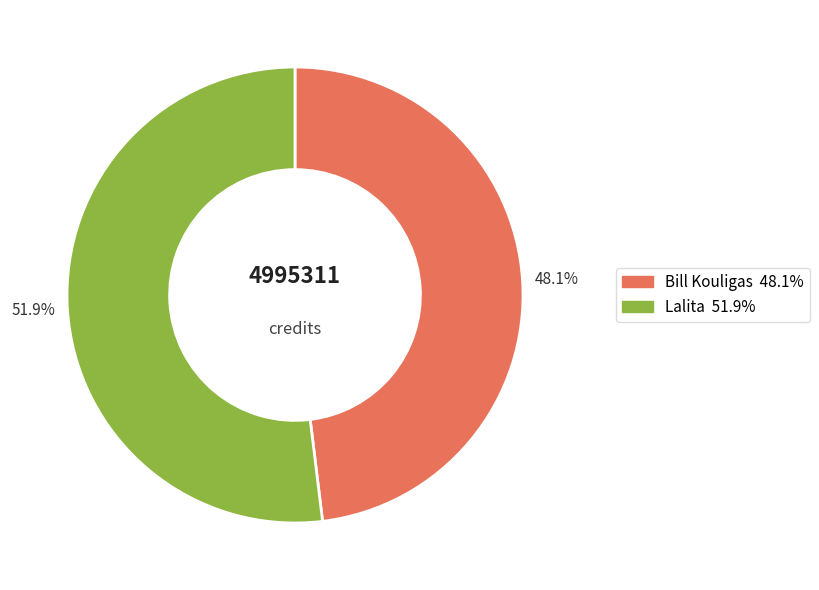

Is it true that Lalita is 38% of the pie?

False